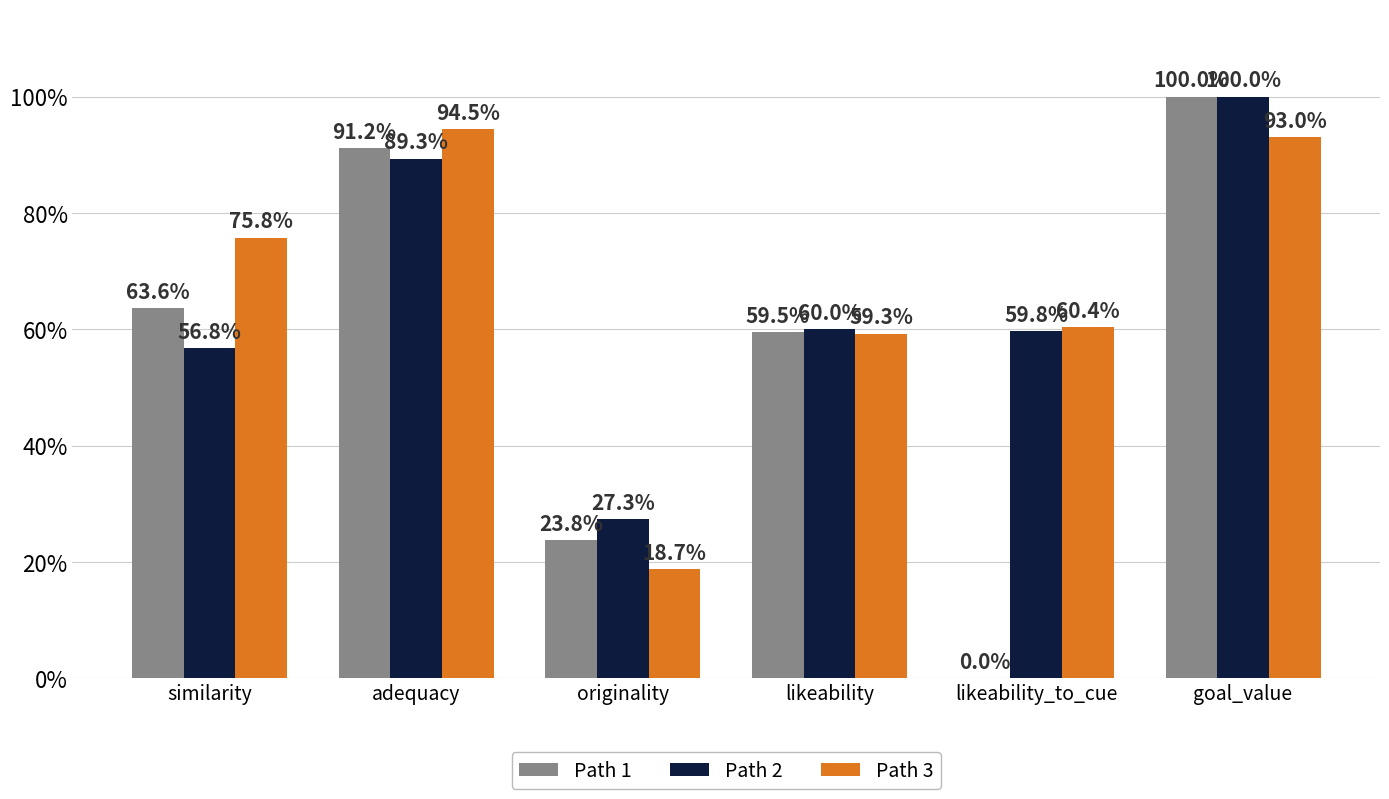

At which label is Path 1 closest to 0?

likeability_to_cue